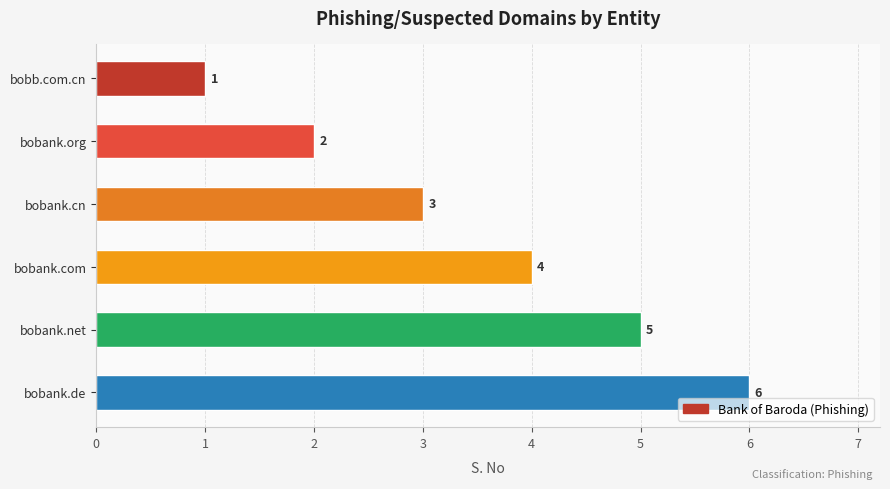

True or false: the data shows 6 at bobank.de.

True